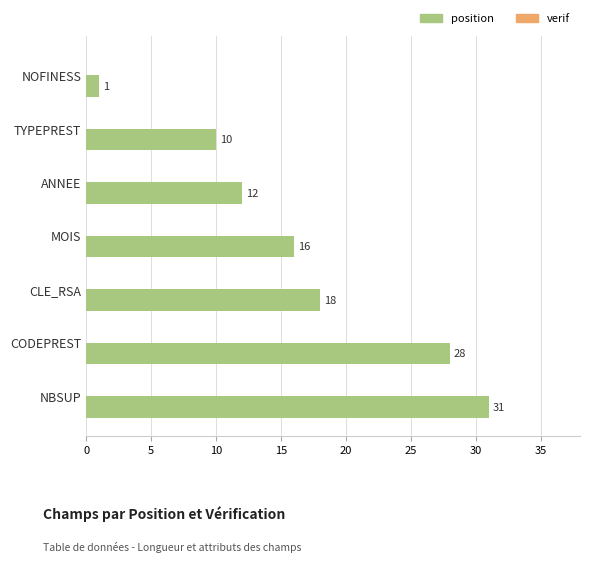

What is the sum of all values?

116